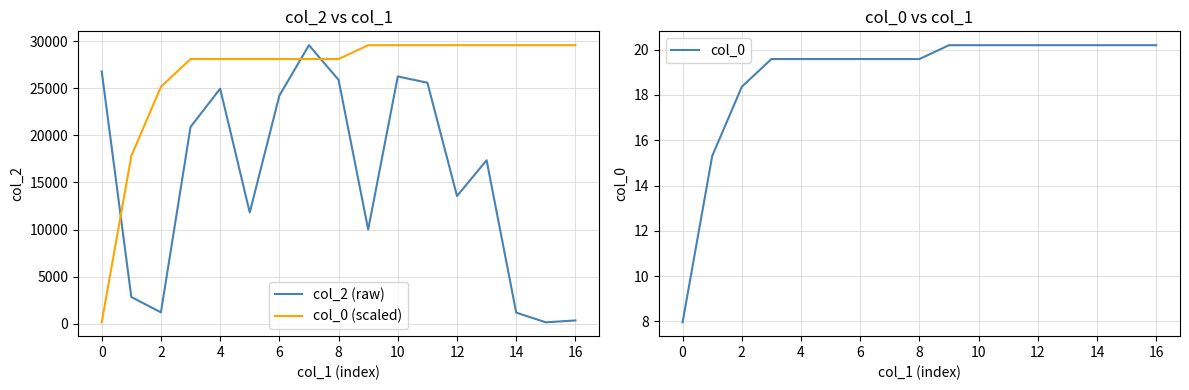

True or false: col_0 has a value of 19.6 at 6.

True